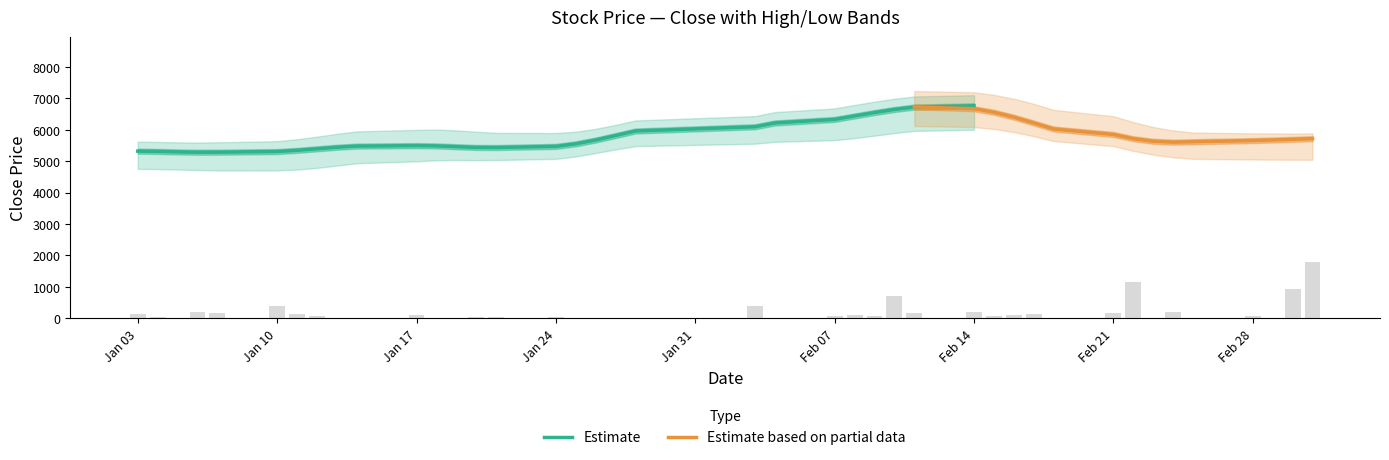

What is the highest value of the Estimate series?

6760.3